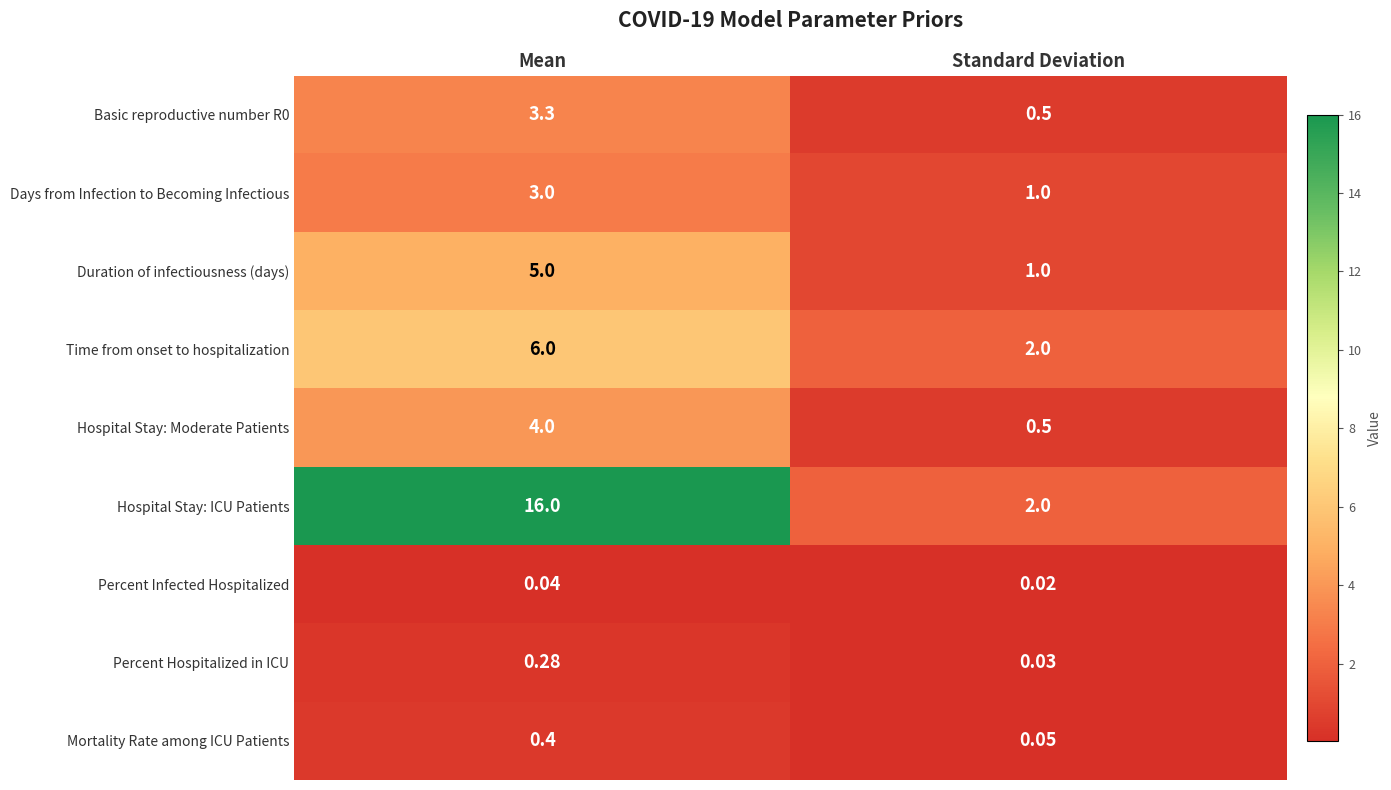

Where is Hospital Stay: Moderate Patients nearest to the value 2?

Standard Deviation